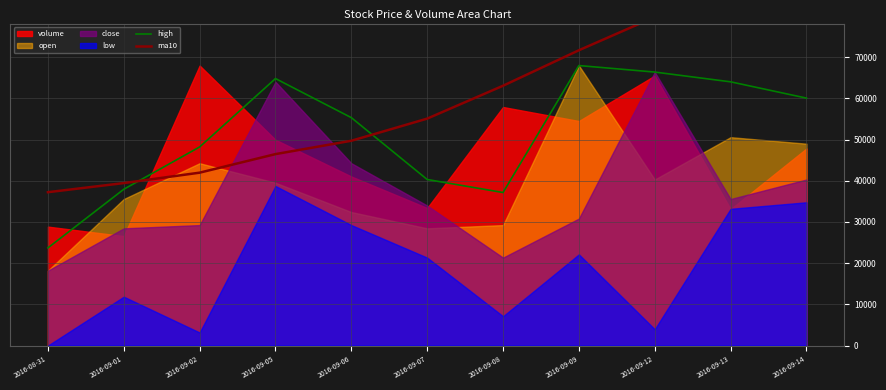

Which series has the largest total across all categories?

ma10